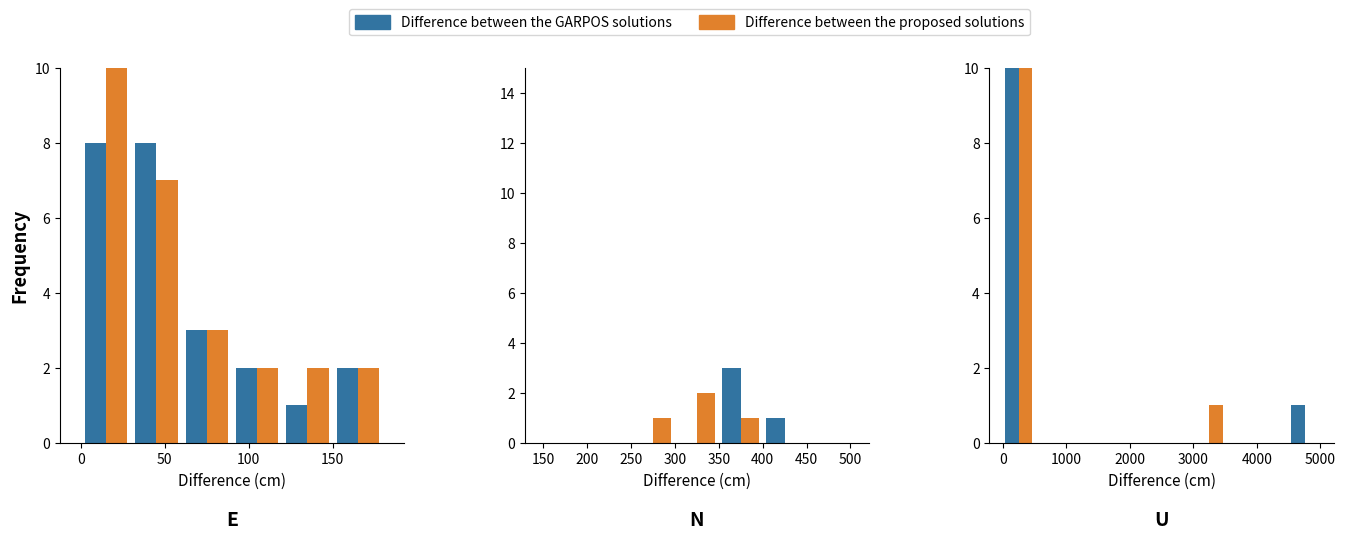

At how many categories does at least one series exceed 3?

1